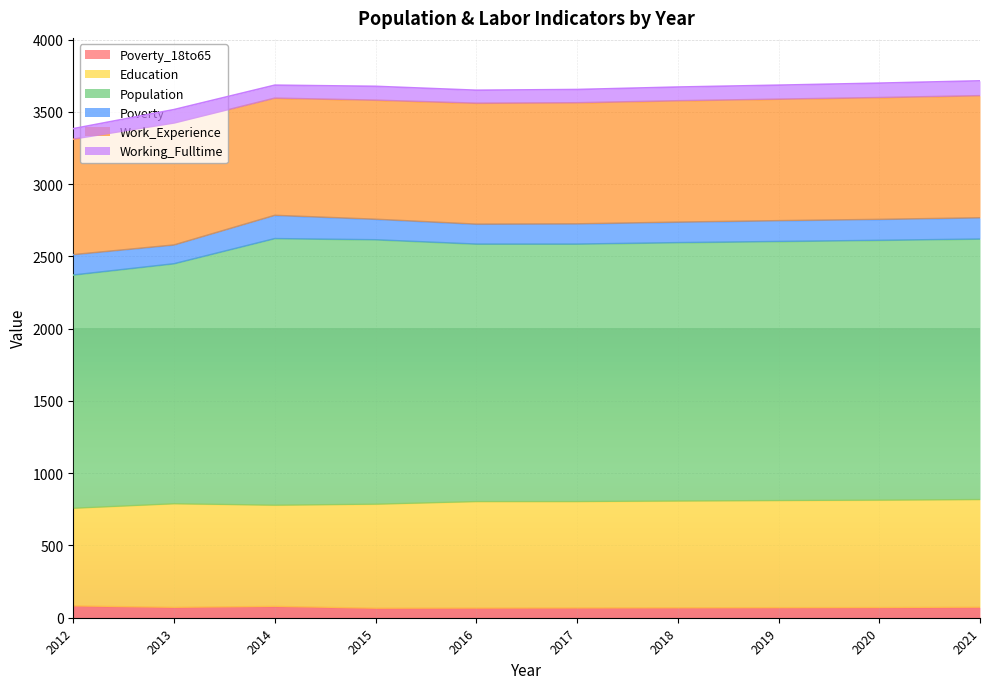

In Poverty_18to65, how many points are lower than both neighbors (excluding endpoints)?

2